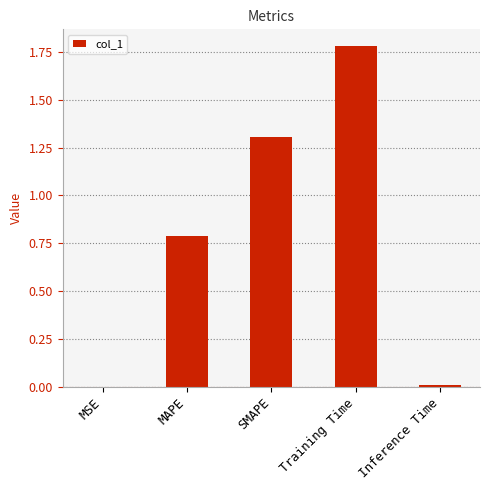

The value at MAPE is 1.1. True or false?

False